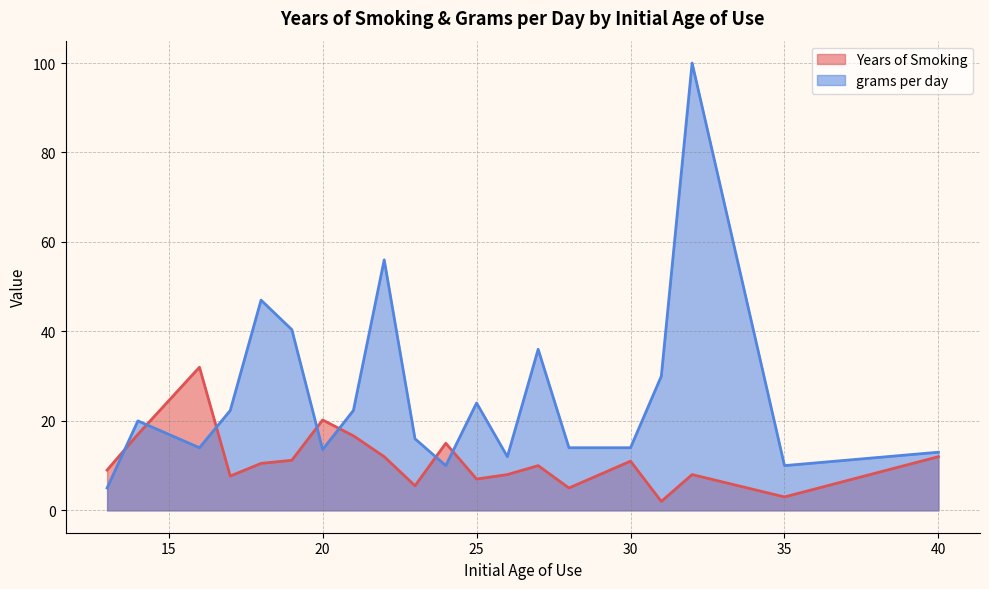

Which series has the widest spread of values?

grams per day